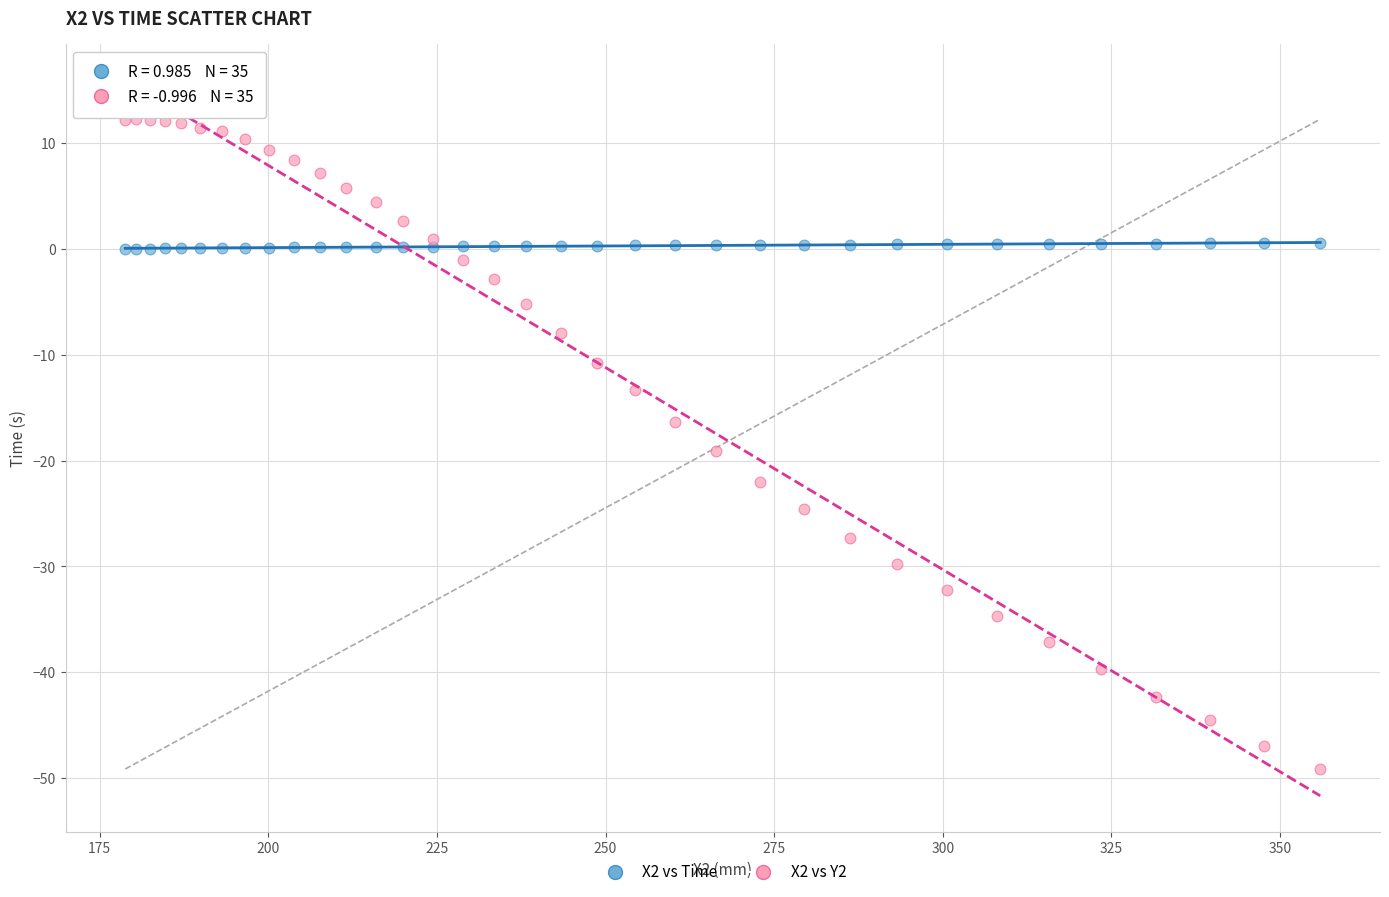

What is the X range (max minus min) for the scatter plot?

177.2